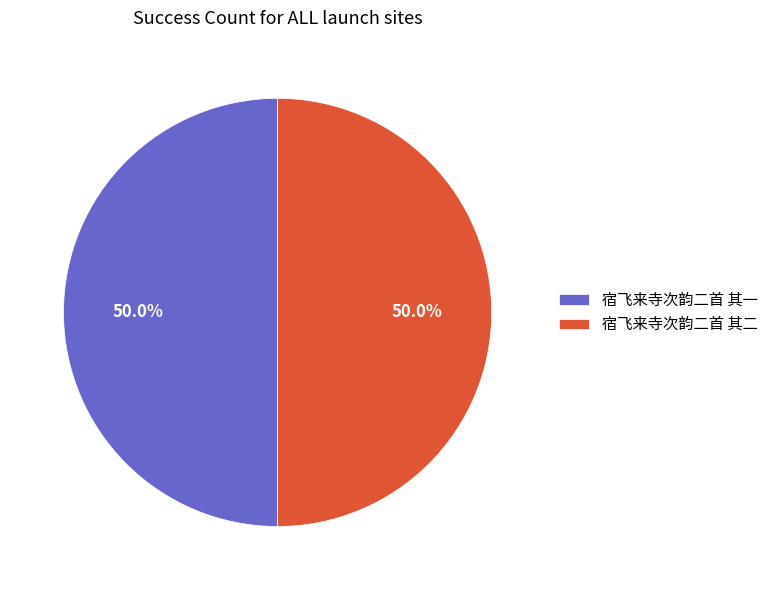

Count the number of slices in the pie.

2